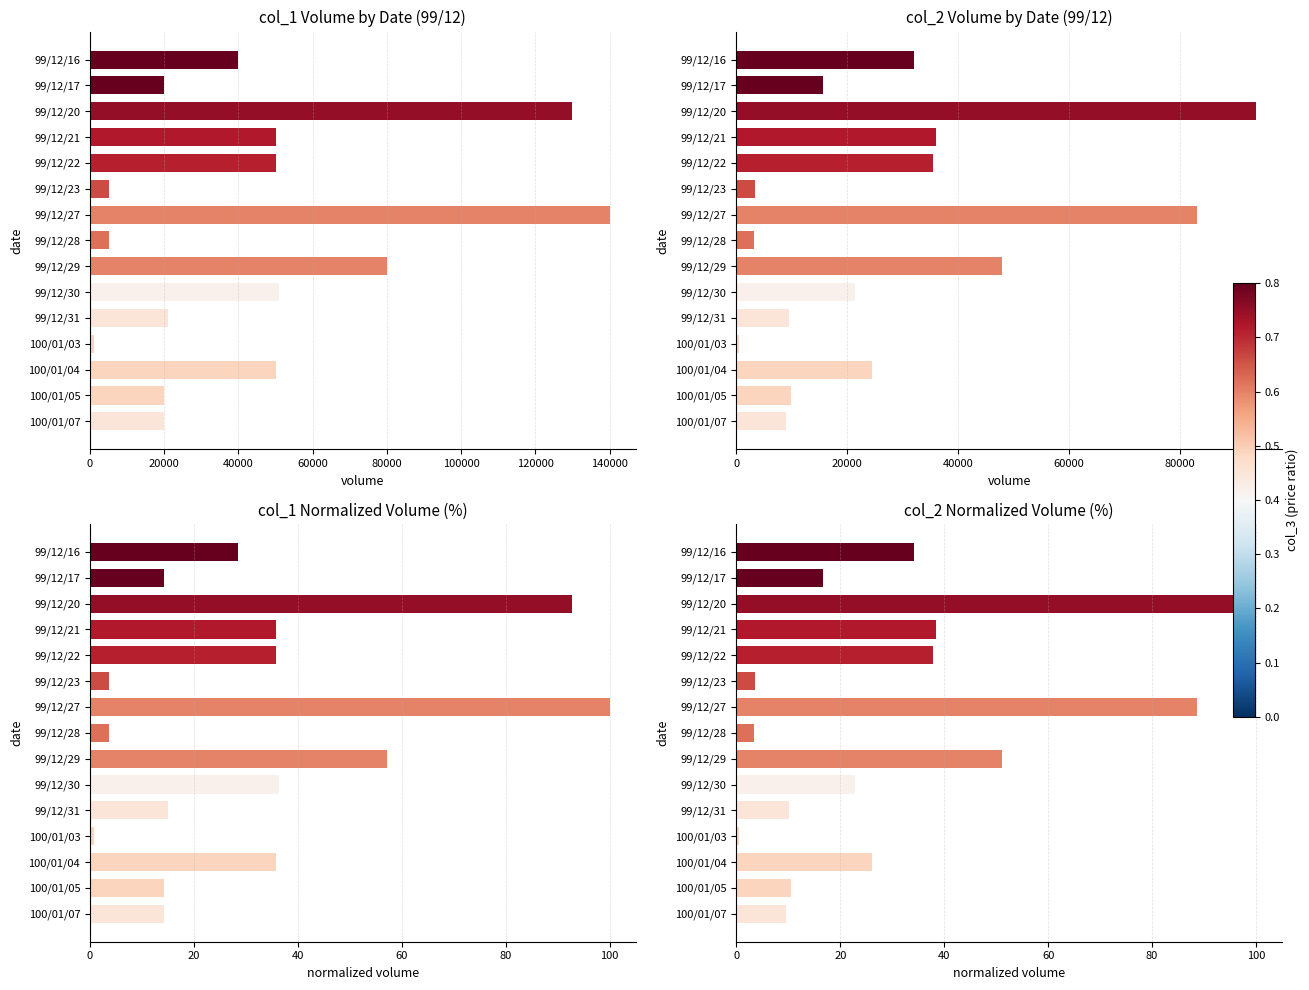

At which label does col_1 first exceed 40000?

99/12/20